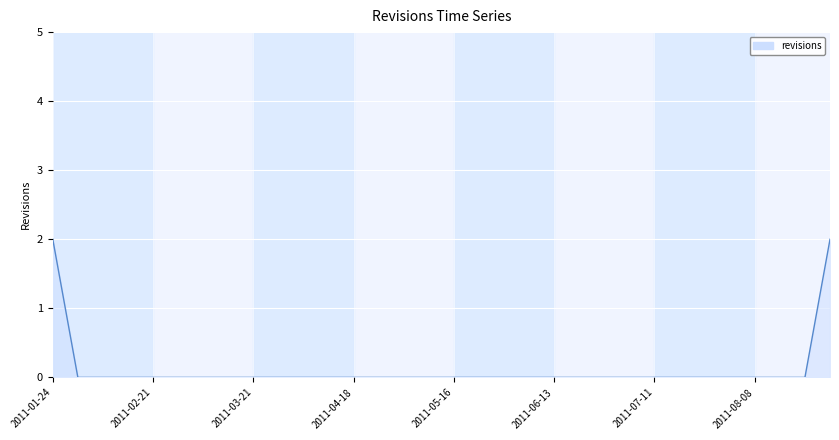

The value at 2011-07-11 is 1. True or false?

False